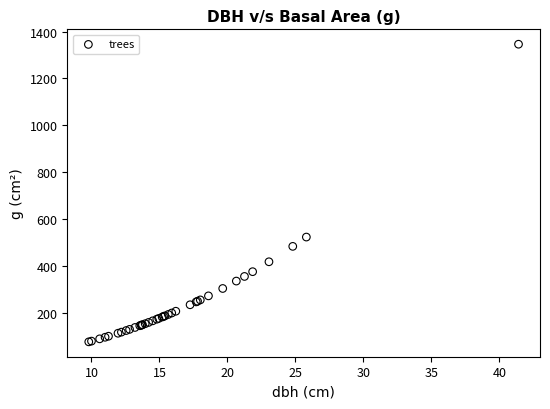

What Y value in the scatter plot is closest to 710?

522.8